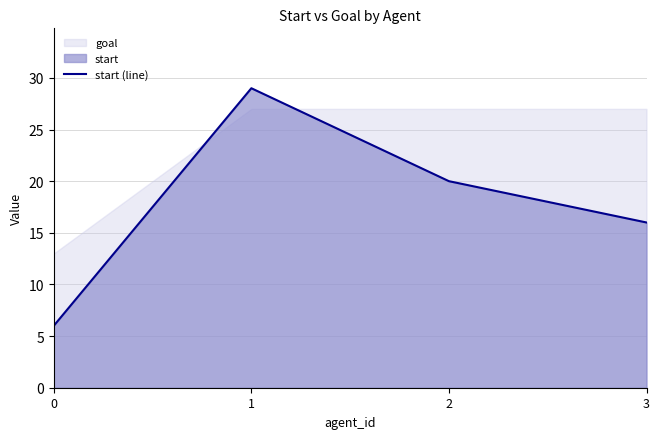

What is the ratio of the value at 2 to the value at 1?

0.7